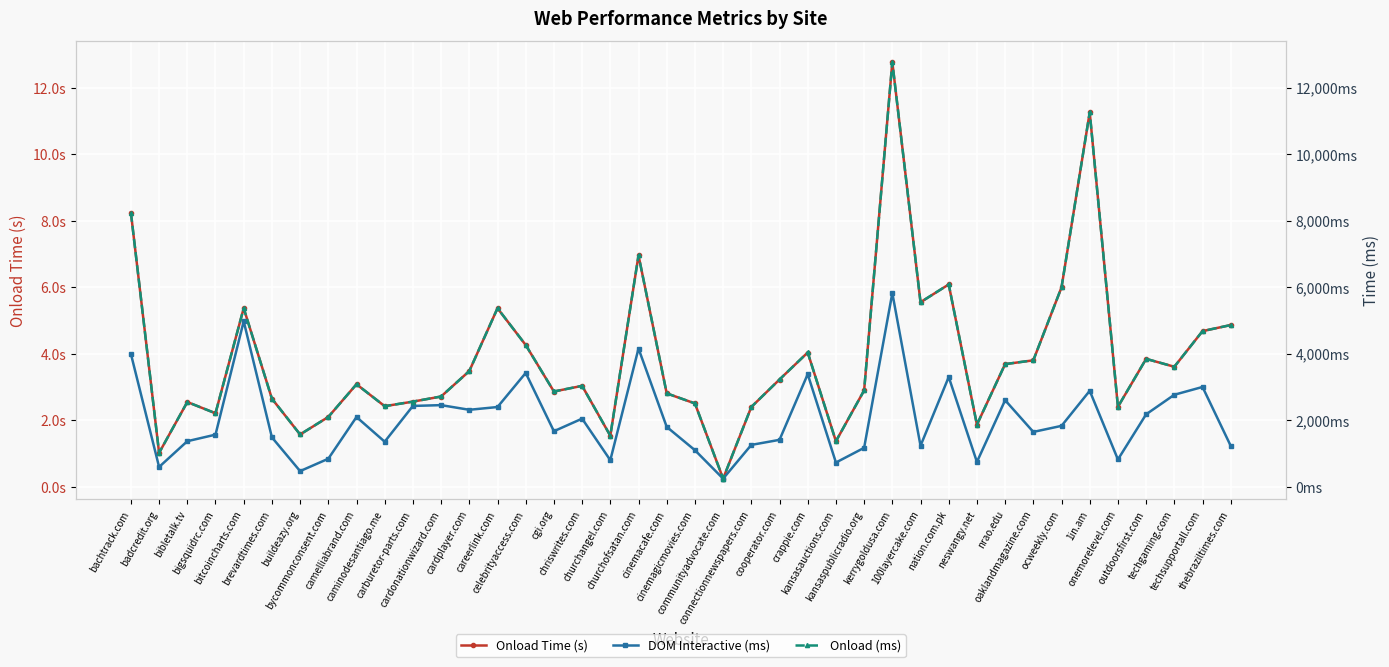

Reading left to right, list all the values displayed in this chart.

Onload Time (s): bachtrack.com=8.2	badcredit.org=1.0	bibletalk.tv=2.6	bigsquidrc.com=2.2	bitcoincharts.com=5.4	brevardtimes.com=2.7	buildeazy.org=1.6	bycommonconsent.com=2.1	camelliabrand.com=3.1	caminodesantiago.me=2.4	carburetor-parts.com=2.6	cardonationwizard.com=2.7	cardplayer.com=3.5	careerlink.com=5.4	celebrityaccess.com=4.3	cgi.org=2.9	chriswrites.com=3.0	churchangel.com=1.5	churchofsatan.com=7.0	cinemacafe.com=2.8	cinemagicmovies.com=2.5	communityadvocate.com=0.3	connectionnewspapers.com=2.4	cooperator.com=3.2	crappie.com=4.0	kansasauctions.com=1.4	kansaspublicradio.org=2.9	kerrygoldusa.com=12.8	100layercake.com=5.6	nation.com.pk=6.1	neswangy.net=1.9	nrao.edu=3.7	oaklandmagazine.com=3.8	ocweekly.com=6.0	1in.am=11.3	onemorelevel.com=2.4	outdoorsfirst.com=3.9	techgaming.com=3.6	techsupportall.com=4.7	thebraziltimes.com=4.9
DOM Interactive (ms): bachtrack.com=3999.0	badcredit.org=601.0	bibletalk.tv=1375.0	bigsquidrc.com=1572.0	bitcoincharts.com=4980.0	brevardtimes.com=1491.0	buildeazy.org=476.0	bycommonconsent.com=848.0	camelliabrand.com=2102.0	caminodesantiago.me=1360.0	carburetor-parts.com=2435.0	cardonationwizard.com=2459.0	cardplayer.com=2319.0	careerlink.com=2402.0	celebrityaccess.com=3427.0	cgi.org=1675.0	chriswrites.com=2053.0	churchangel.com=804.0	churchofsatan.com=4160.0	cinemacafe.com=1806.0	cinemagicmovies.com=1105.0	communityadvocate.com=250.0	connectionnewspapers.com=1264.0	cooperator.com=1416.0	crappie.com=3389.0	kansasauctions.com=734.0	kansaspublicradio.org=1176.0	kerrygoldusa.com=5828.0	100layercake.com=1238.0	nation.com.pk=3304.0	neswangy.net=752.0	nrao.edu=2607.0	oaklandmagazine.com=1654.0	ocweekly.com=1836.0	1in.am=2890.0	onemorelevel.com=826.0	outdoorsfirst.com=2183.0	techgaming.com=2771.0	techsupportall.com=3005.0	thebraziltimes.com=1234.0
Onload (ms): bachtrack.com=8244.0	badcredit.org=1025.0	bibletalk.tv=2553.0	bigsquidrc.com=2215.0	bitcoincharts.com=5373.0	brevardtimes.com=2654.0	buildeazy.org=1578.0	bycommonconsent.com=2104.0	camelliabrand.com=3087.0	caminodesantiago.me=2428.0	carburetor-parts.com=2565.0	cardonationwizard.com=2719.0	cardplayer.com=3484.0	careerlink.com=5371.0	celebrityaccess.com=4266.0	cgi.org=2869.0	chriswrites.com=3039.0	churchangel.com=1540.0	churchofsatan.com=6961.0	cinemacafe.com=2813.0	cinemagicmovies.com=2511.0	communityadvocate.com=251.0	connectionnewspapers.com=2404.0	cooperator.com=3230.0	crappie.com=4041.0	kansasauctions.com=1374.0	kansaspublicradio.org=2901.0	kerrygoldusa.com=12767.0	100layercake.com=5552.0	nation.com.pk=6086.0	neswangy.net=1872.0	nrao.edu=3692.0	oaklandmagazine.com=3806.0	ocweekly.com=5999.0	1in.am=11259.0	onemorelevel.com=2409.0	outdoorsfirst.com=3850.0	techgaming.com=3613.0	techsupportall.com=4684.0	thebraziltimes.com=4866.0